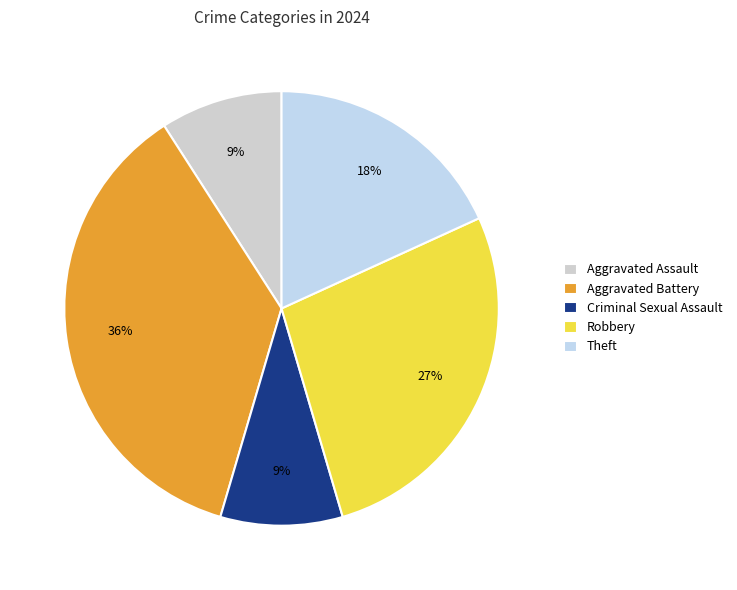

To the nearest percent, what is the difference between the Criminal Sexual Assault and Aggravated Battery slice percentages?

27%